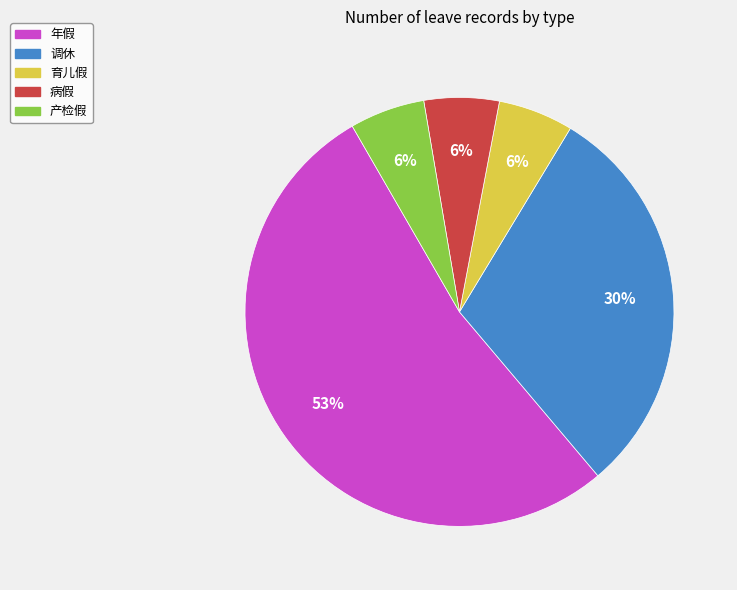

How many segments does this pie chart have?

5